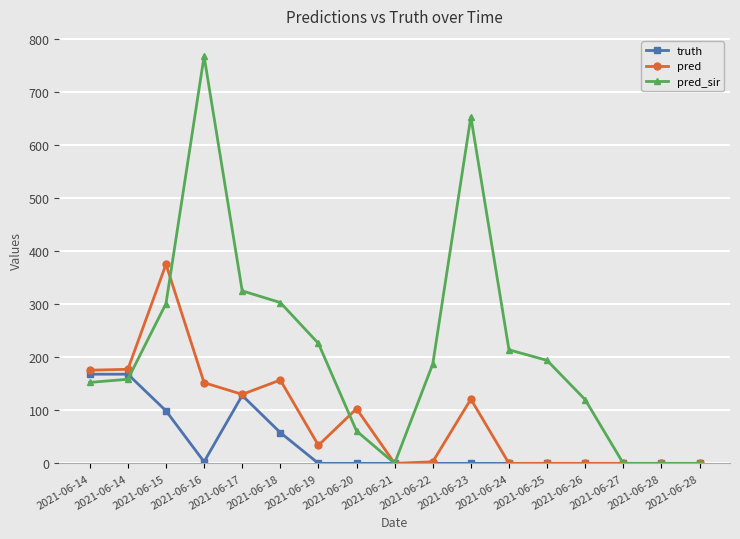

Count the number of categories in the chart.

17